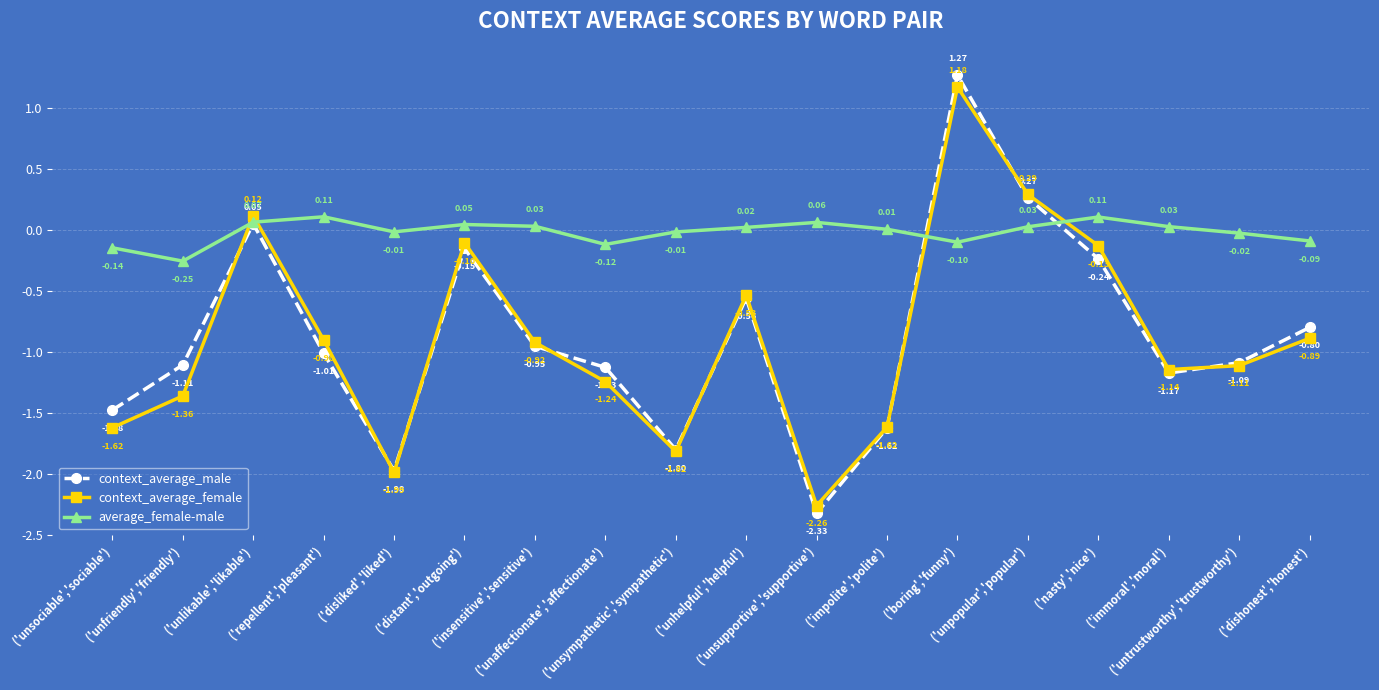

Between ('unsympathetic','sympathetic') and ('unpopular','popular'), which series saw the biggest shift?

context_average_female